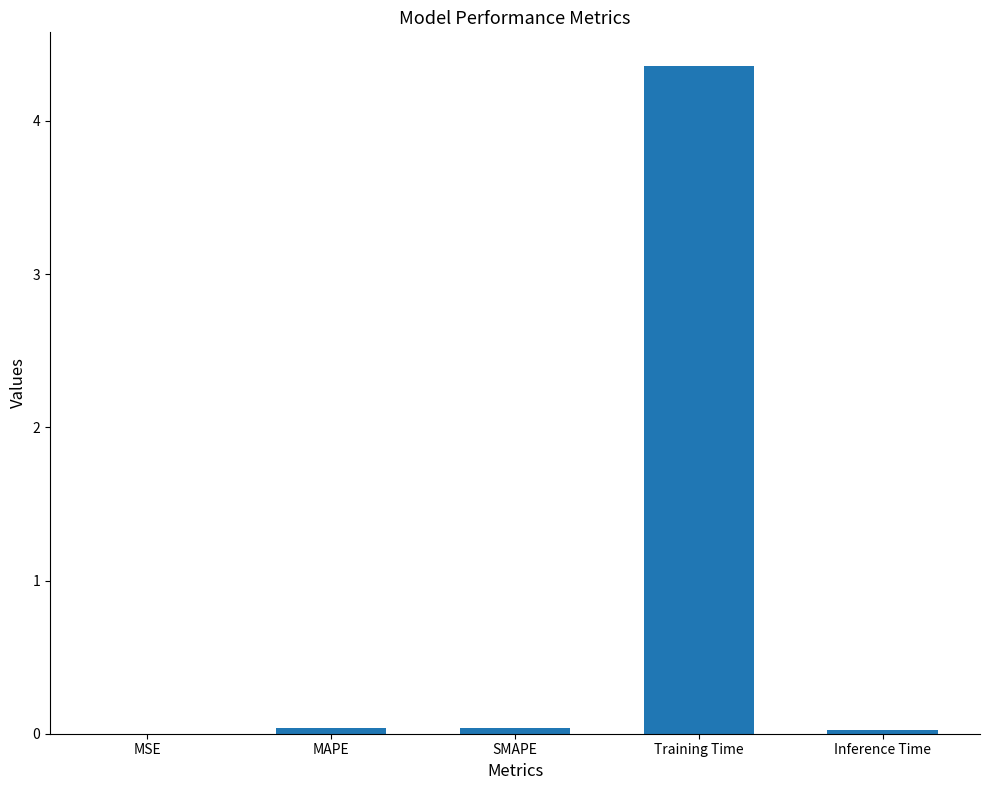

The value at SMAPE is 0.0. True or false?

True